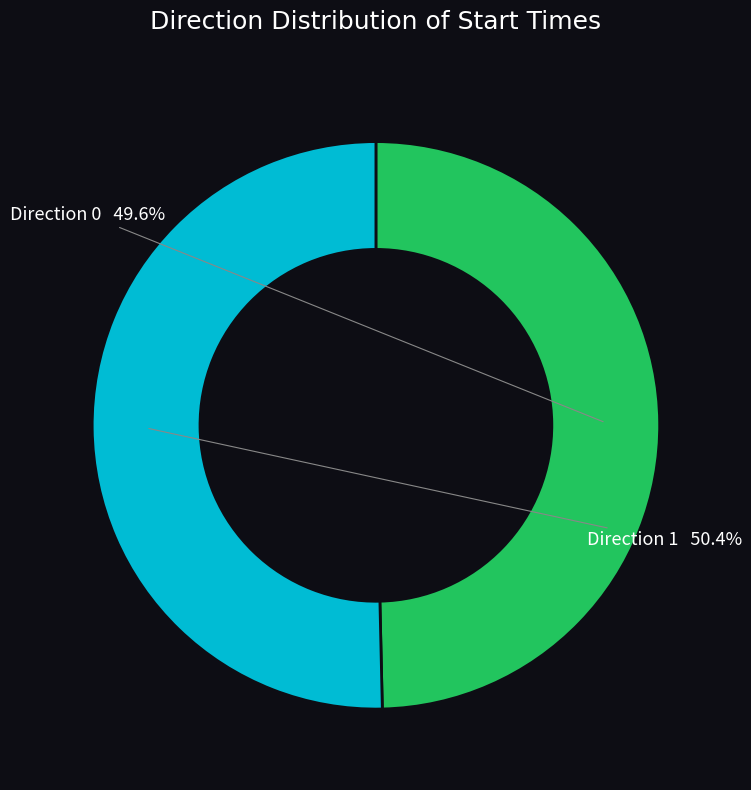

Does any single category account for the majority?

Yes